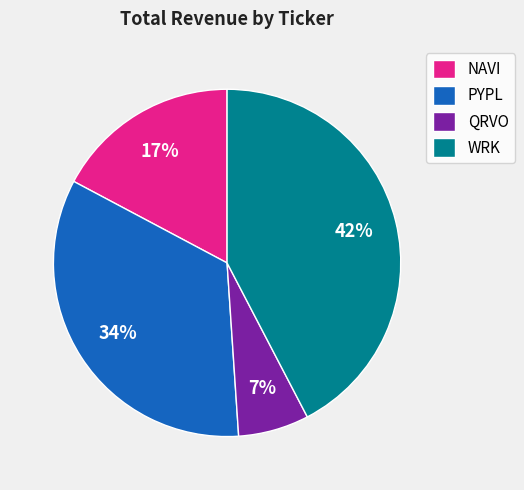

To the nearest percent, what percentage of the pie is QRVO?

7%